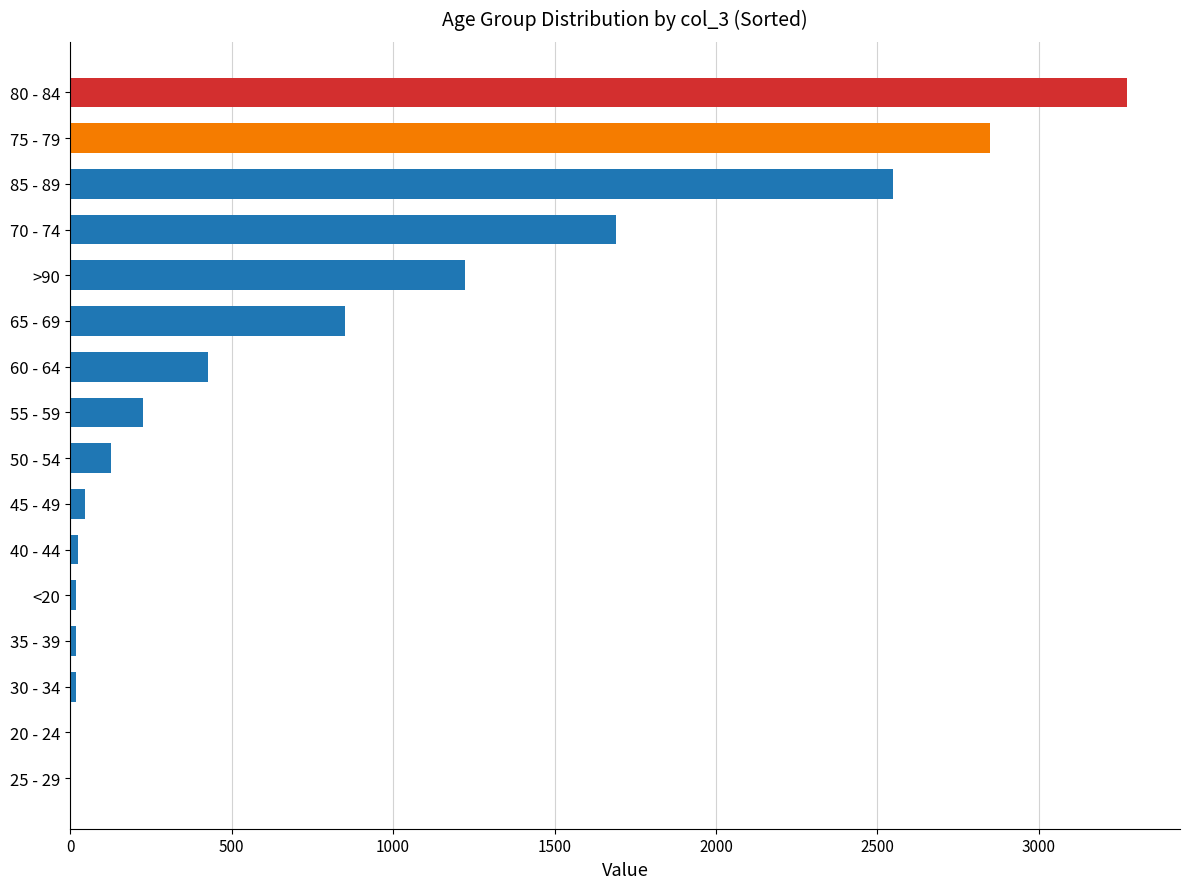

What is the sum of all values?

13343